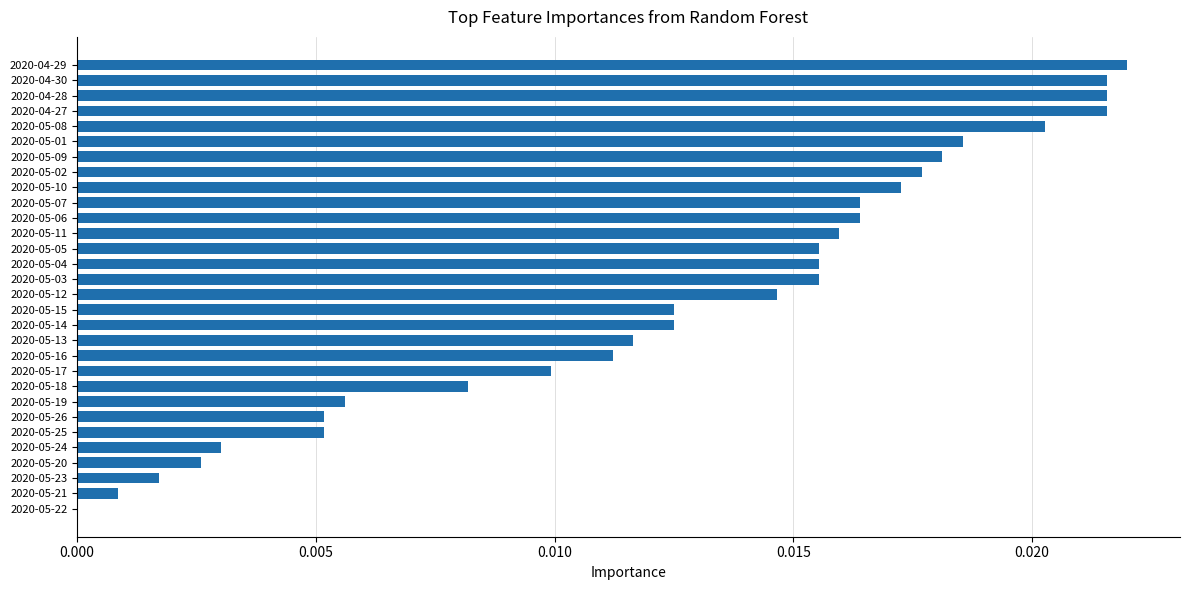

What is the sum of all values?

0.4